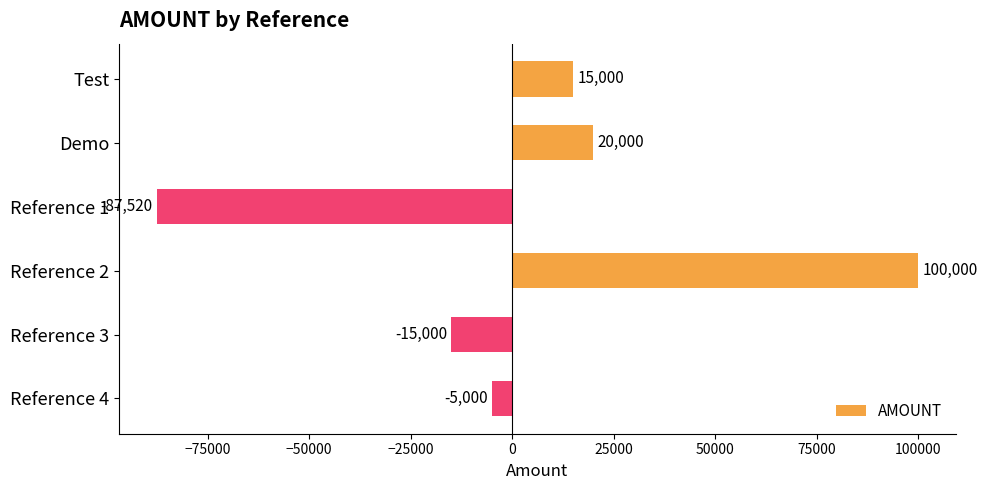

At which category does the chart reach its peak across all series?

Reference 2